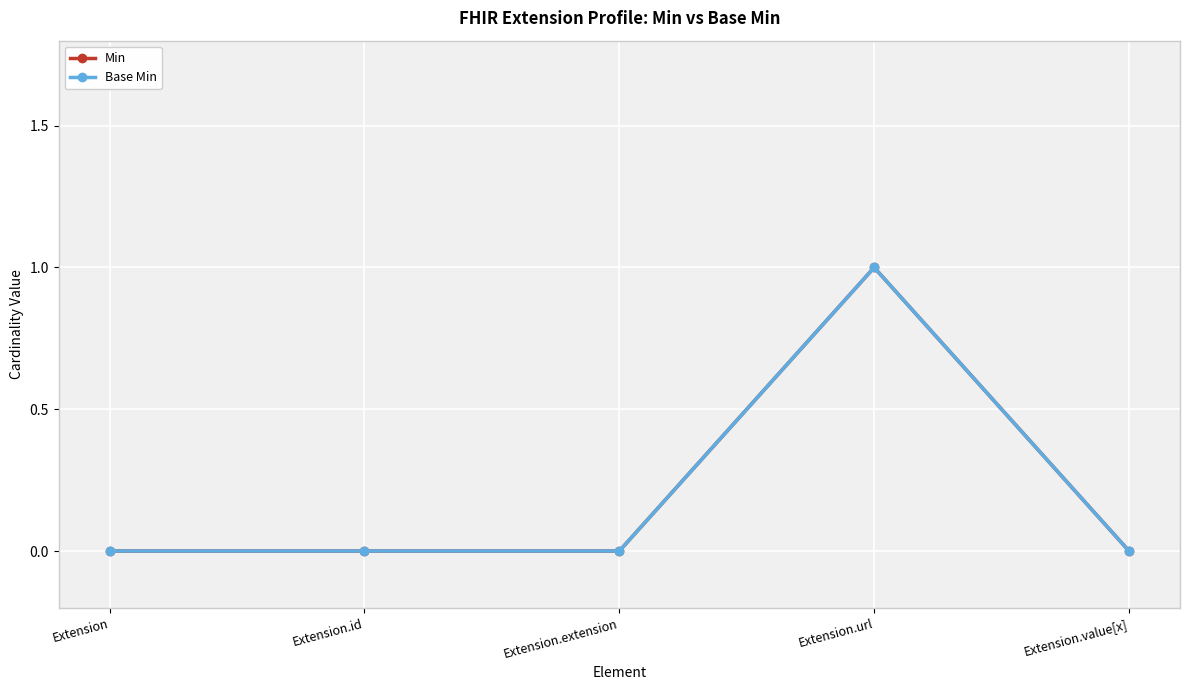

Which category has the lowest value in the Min series?

Extension